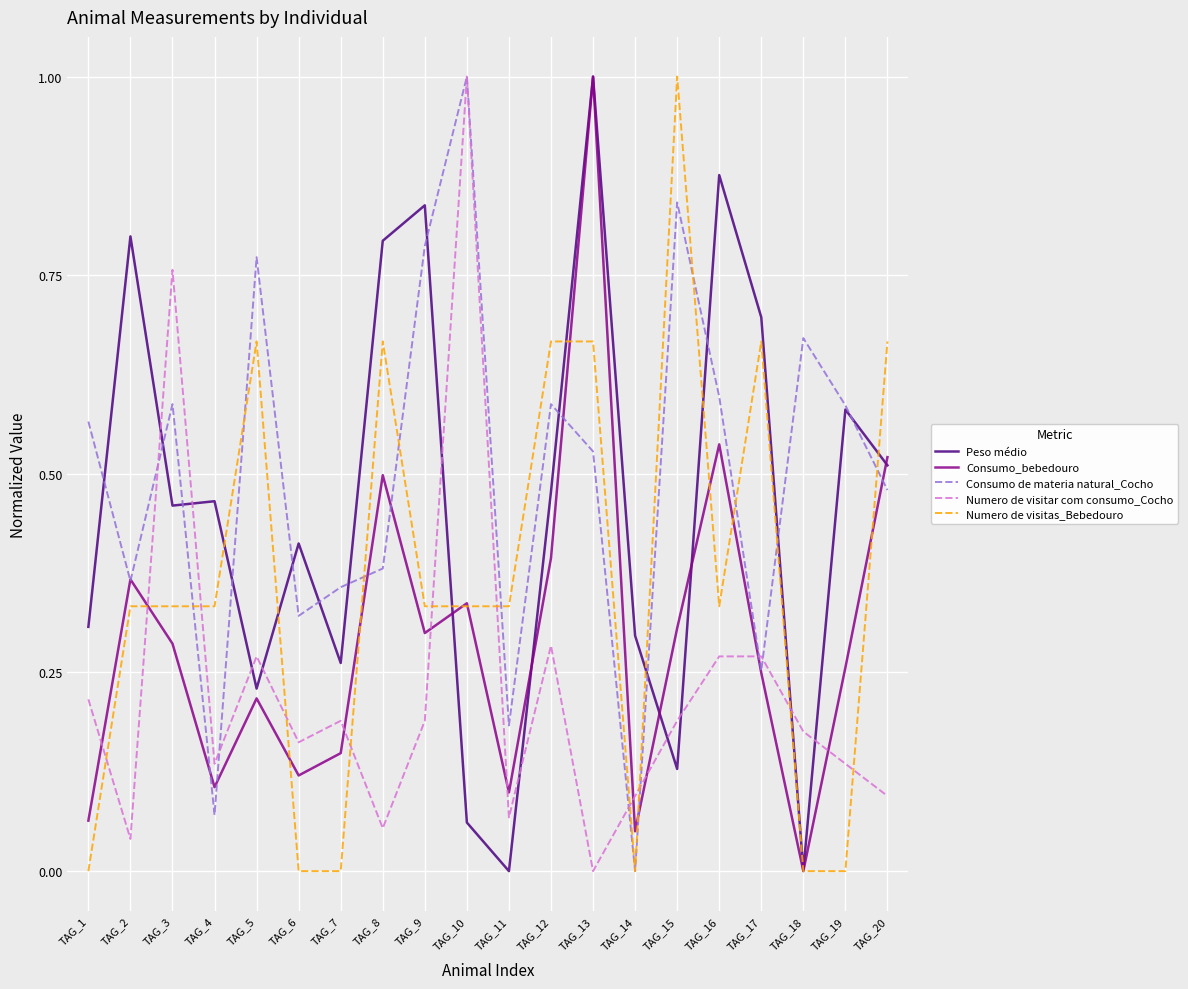

What is the highest value of the Numero de visitar com consumo_Cocho series?

1.0